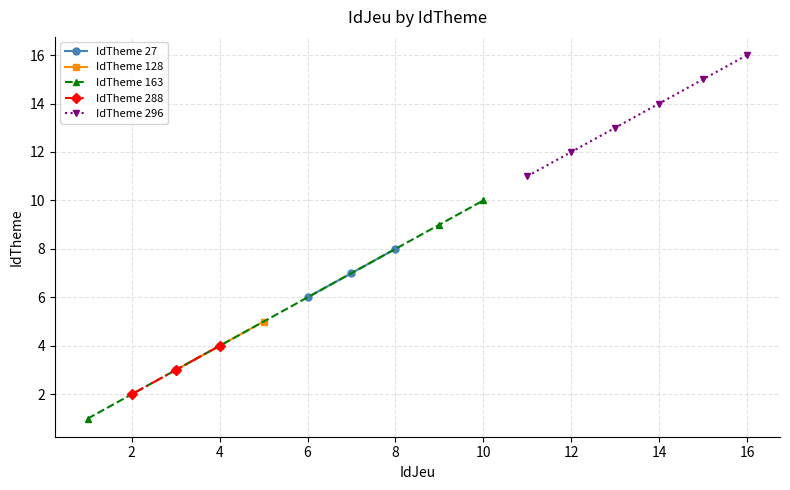

The value of IdTheme 27 at 8 is 4. True or false?

False